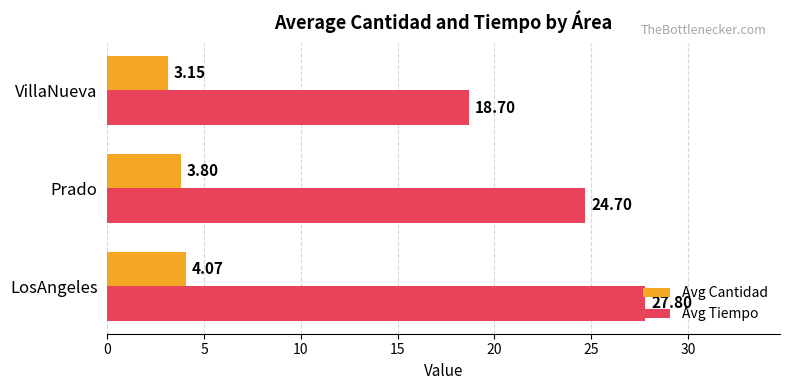

At which category is the sum across all series the highest?

LosAngeles